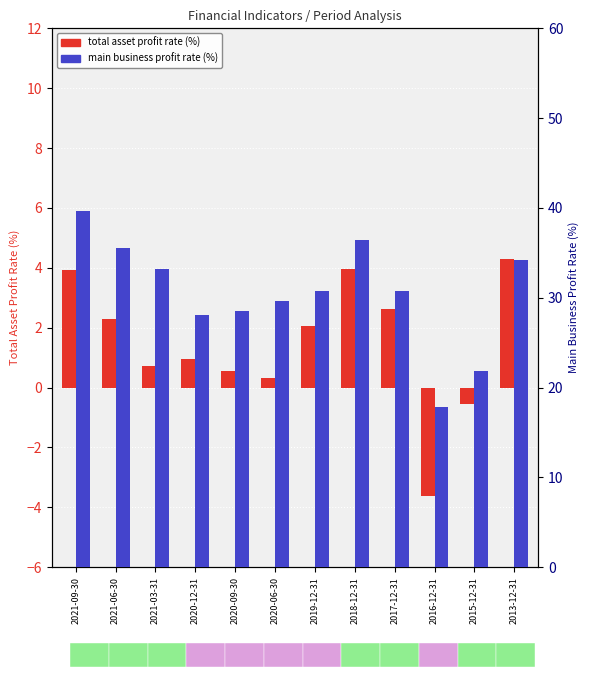

Does the chart contain any negative values?

Yes